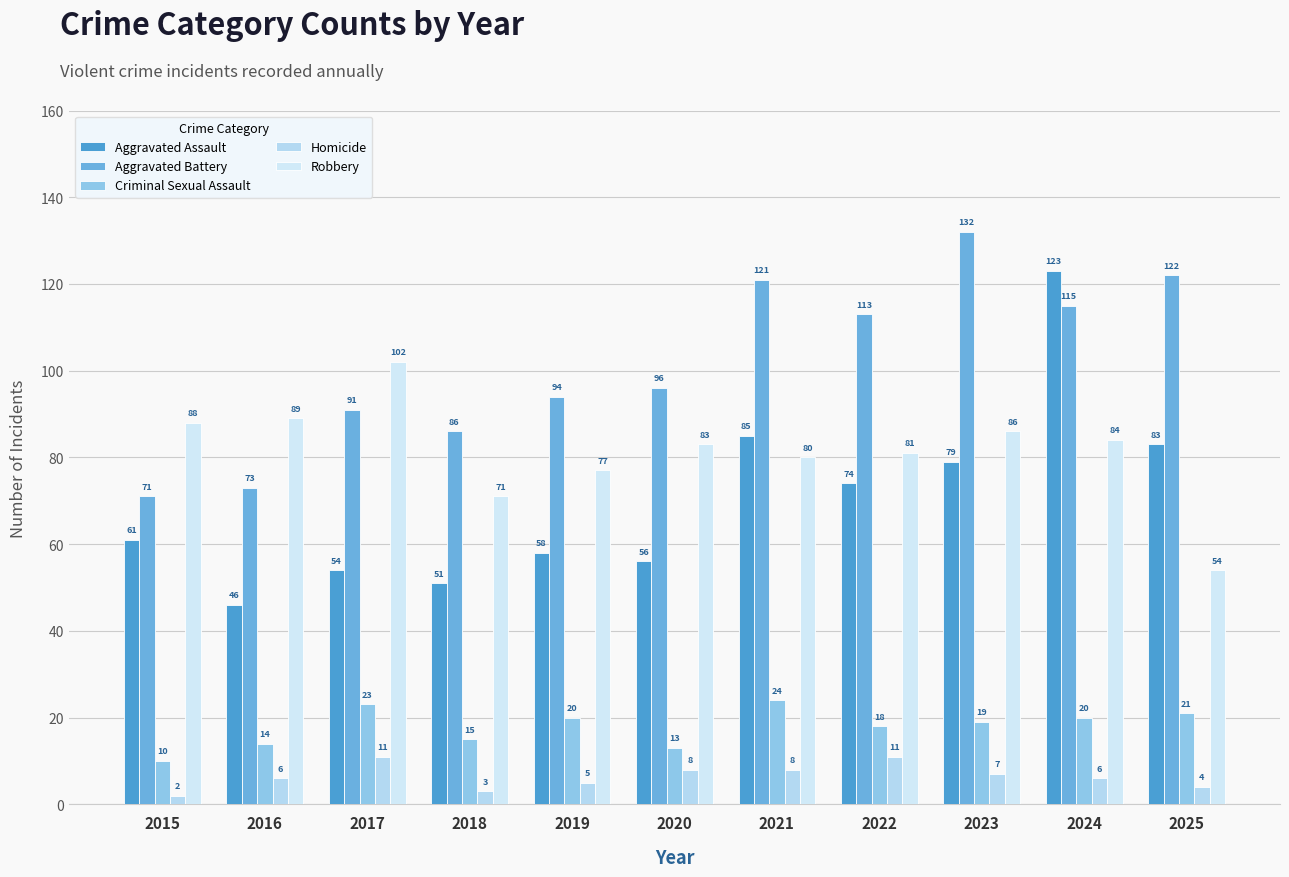

Where is Robbery nearest to the value 78?

2019